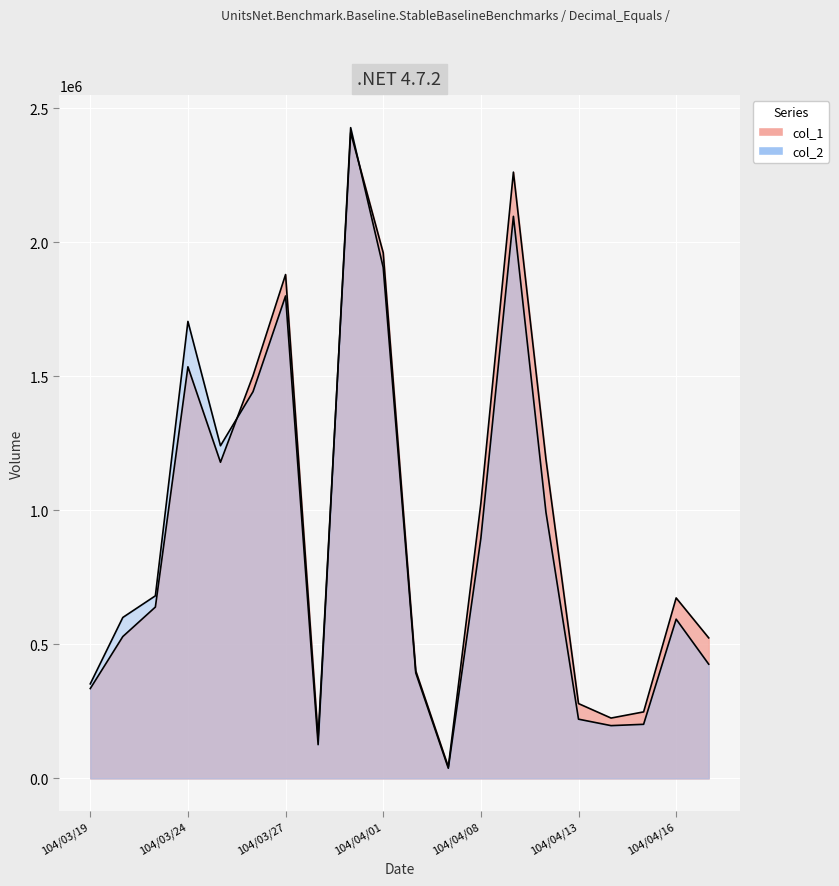

What is the average value of the col_1 series?

949350